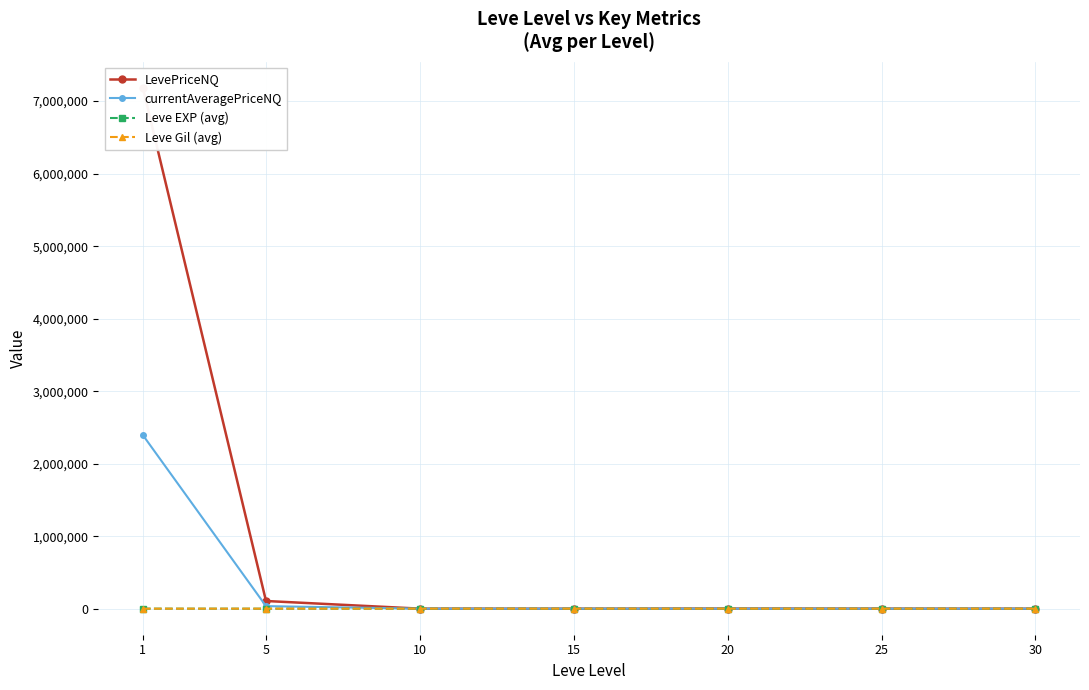

At which category does Leve Gil (avg) reach its first local peak?

10